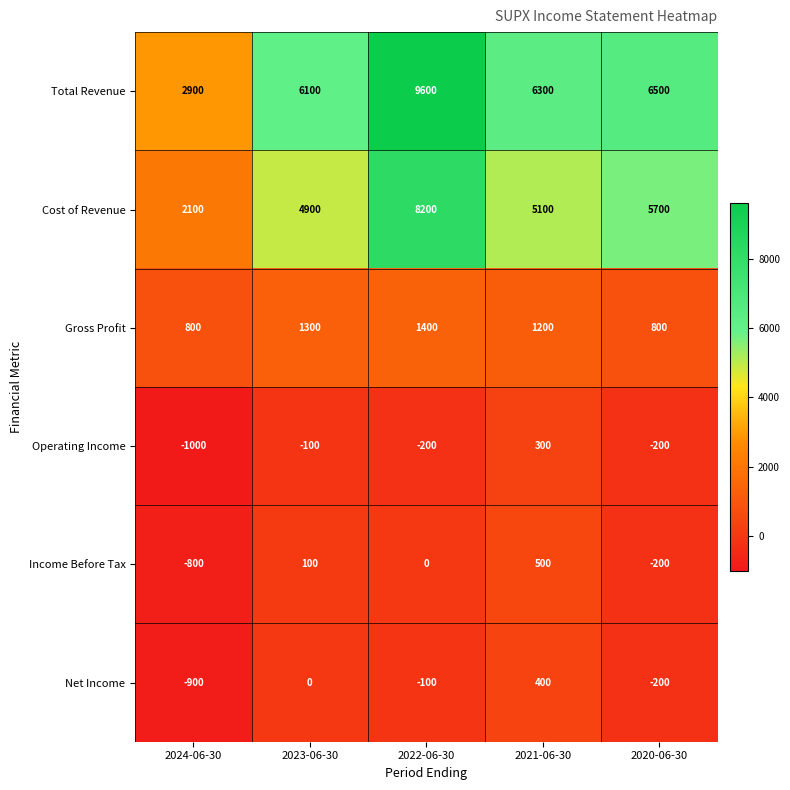

What is the total value across all series at 2020-06-30?

12400